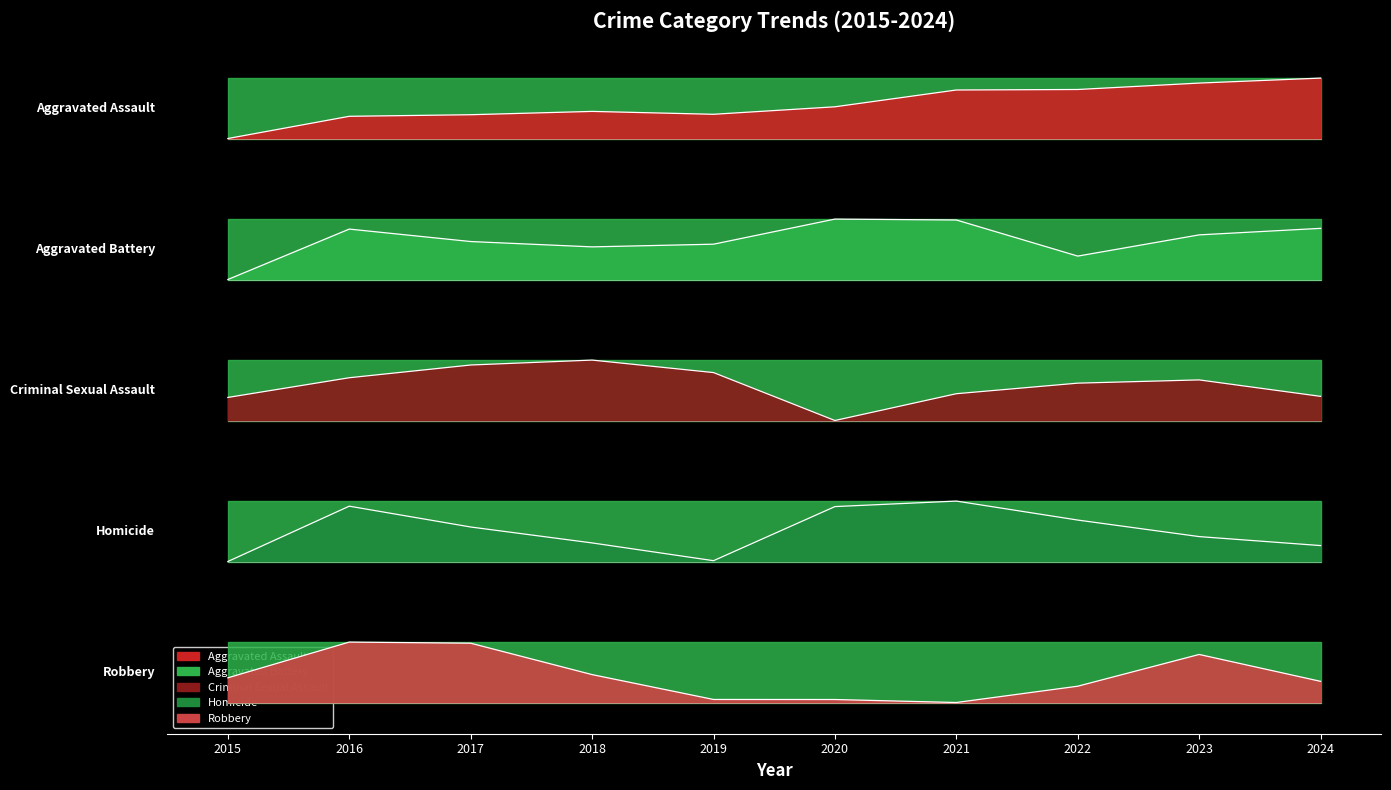

Which series has the largest total across all categories?

Aggravated Assault